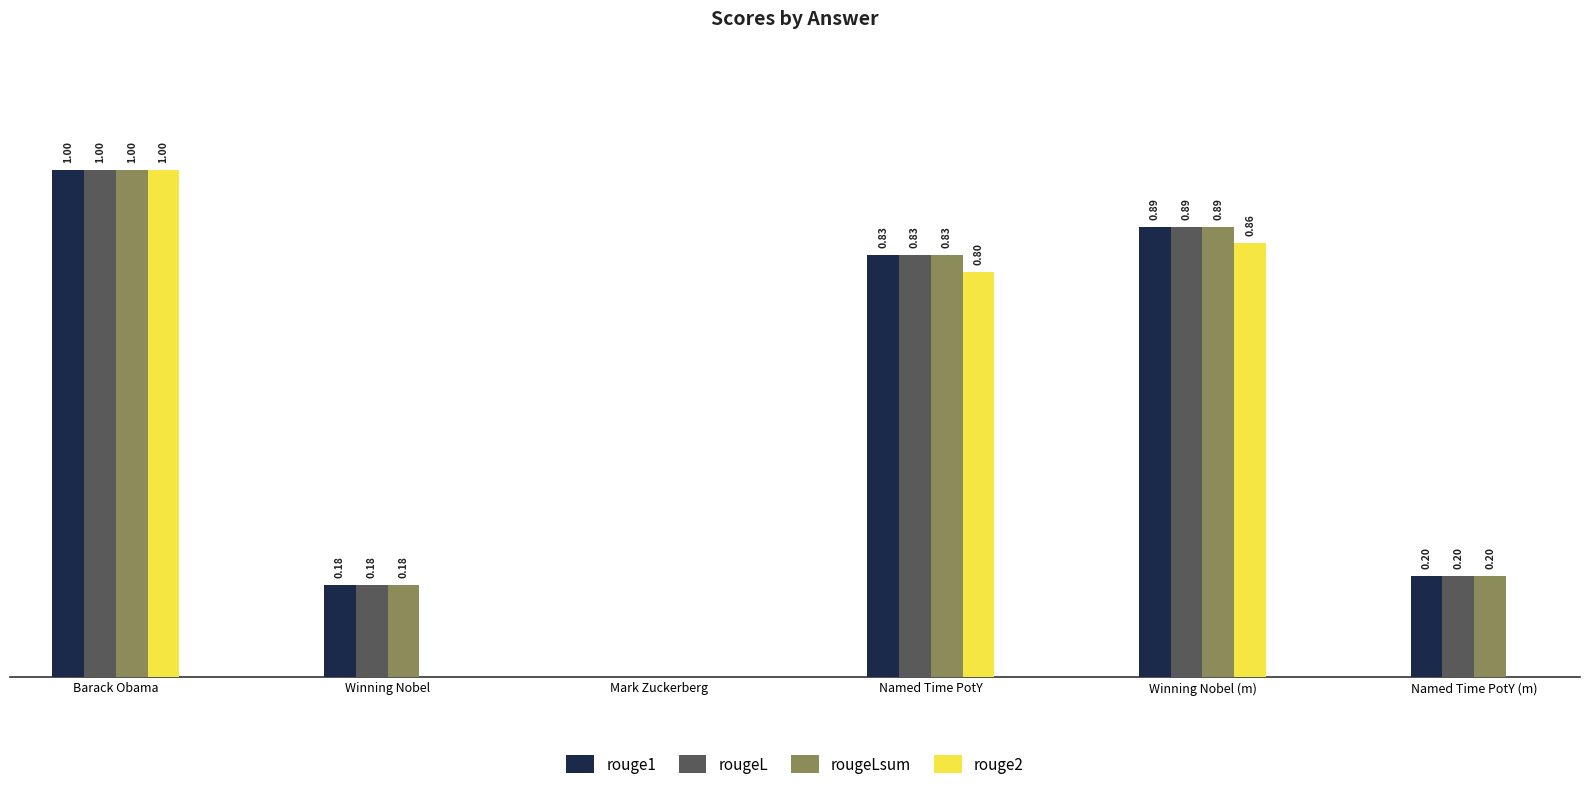

At which label does rouge2 reach its peak?

Barack Obama